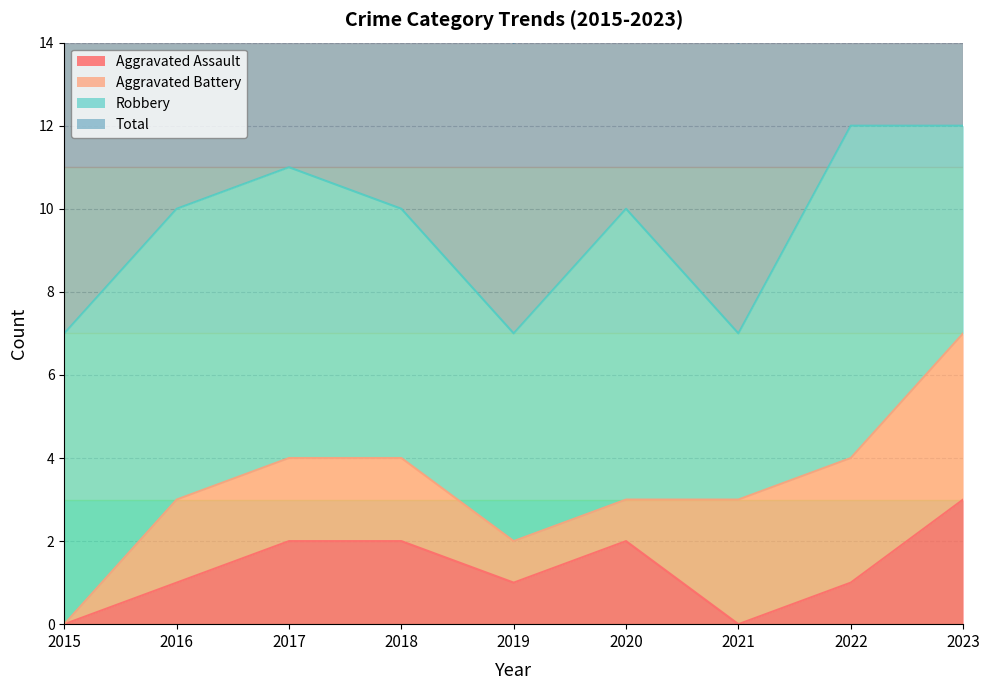

In Total, how many points are lower than both neighbors (excluding endpoints)?

2